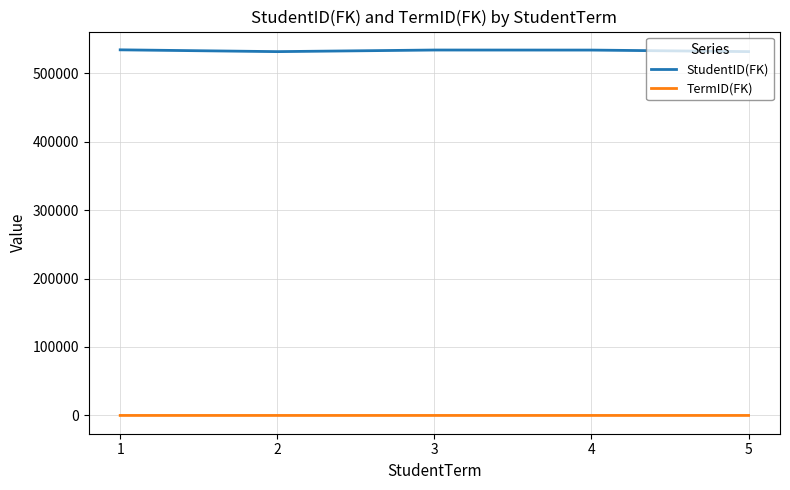

What is the maximum value shown in the chart?

533990